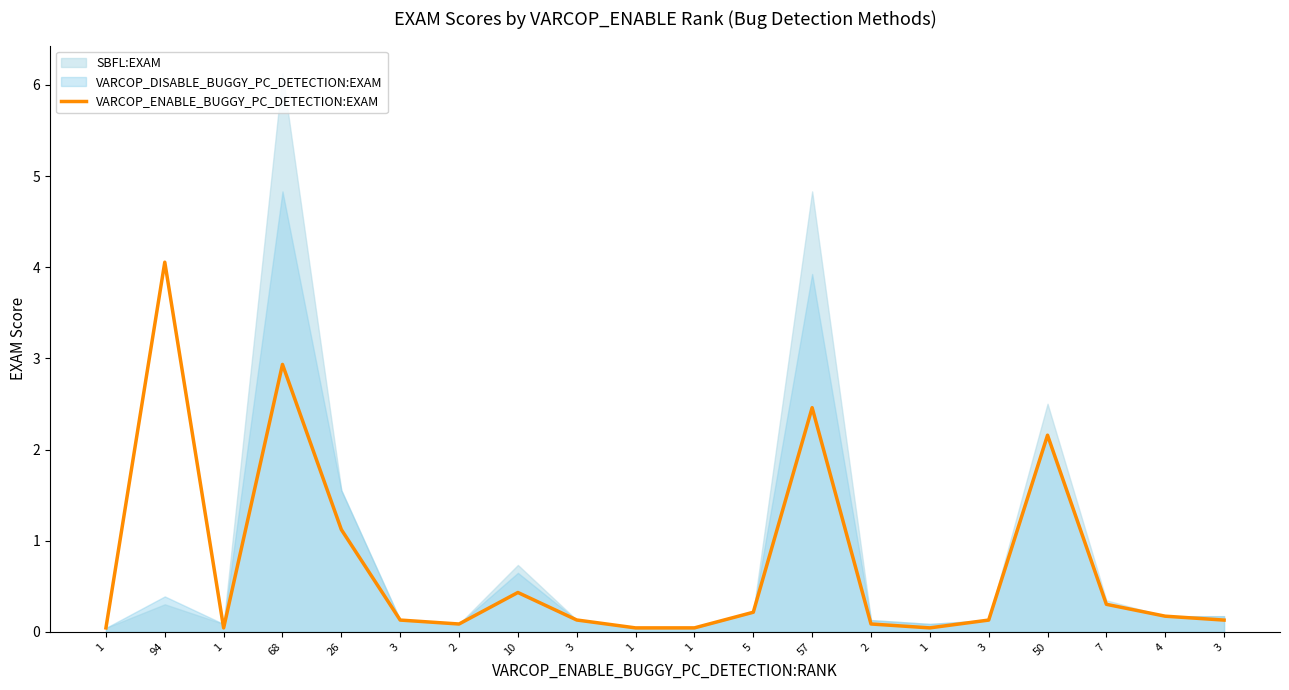

Between 3 and 1, which is larger?

3